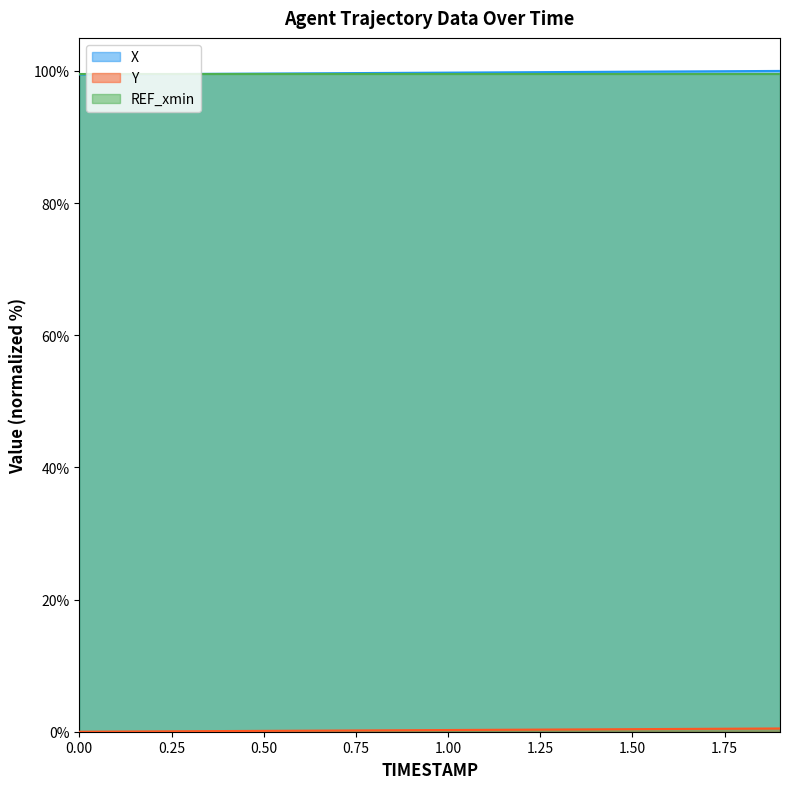

What is the difference between the maximum and minimum values in the Y series?

0.5